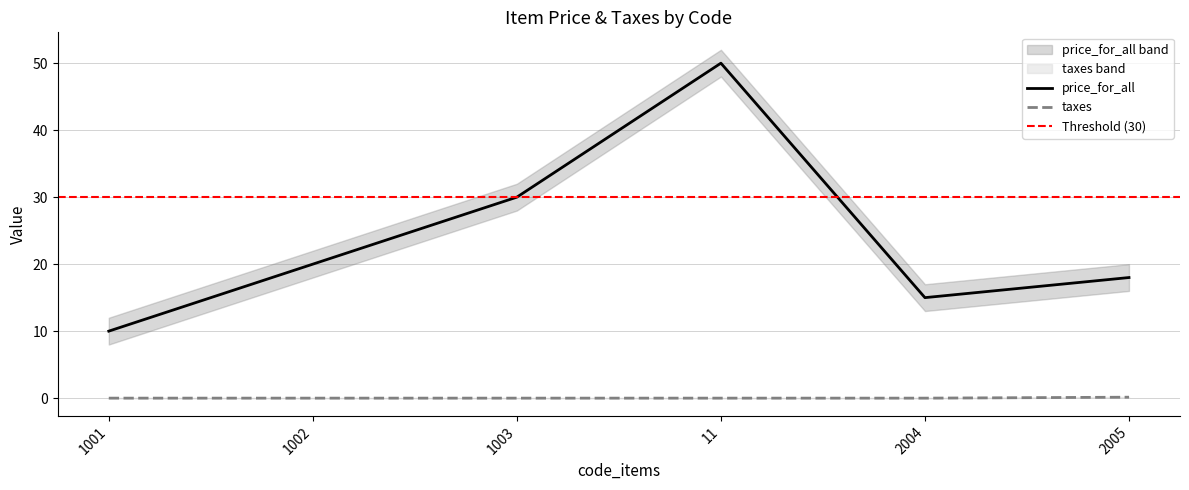

Reading left to right, what are all the values shown in this chart?

price_for_all: 10.0	20.0	30.0	50.0	15.0	18.0
taxes: 0.0	0.0	0.0	0.0	0.0	0.1